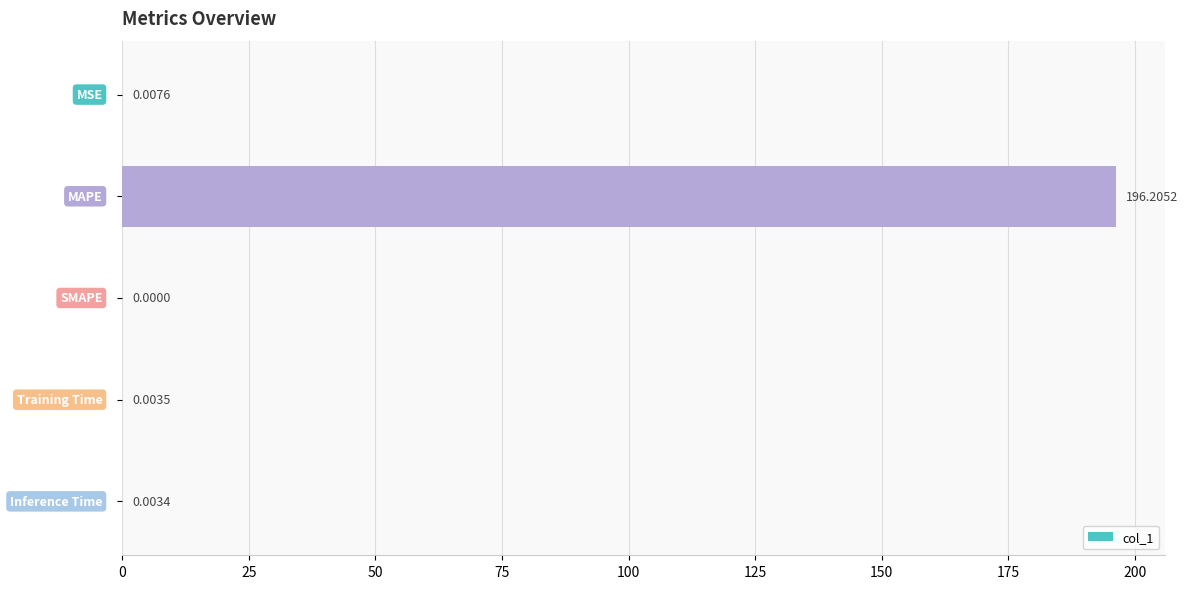

What is the sum of all values?

196.2